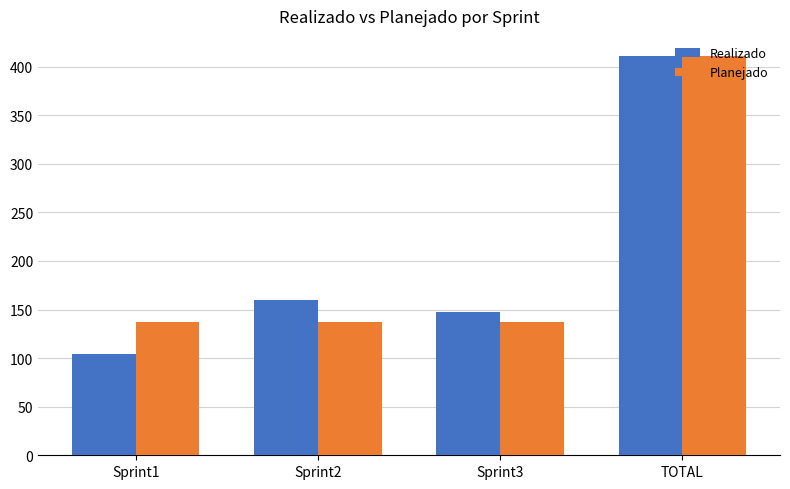

What position from the left is TOTAL?

4